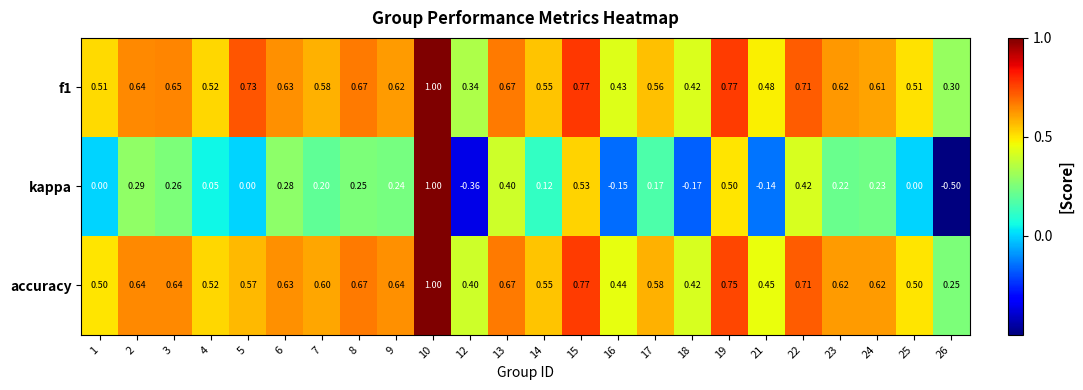

How many values in kappa are below zero?

5